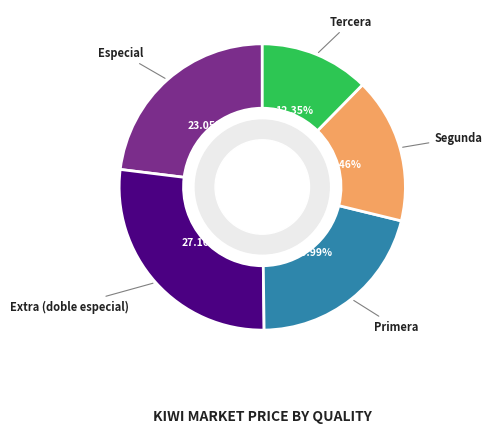

Is there any slice that represents more than half of the pie?

No